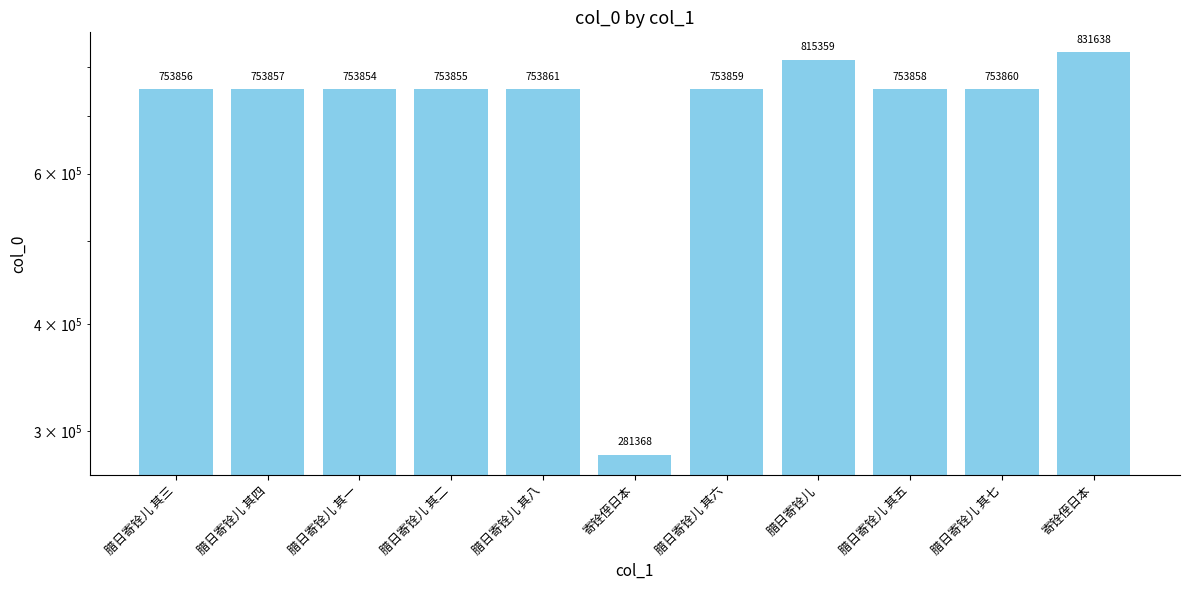

The chart shows a value of 753861 at 腊日寄铨儿 其八. True or false?

True